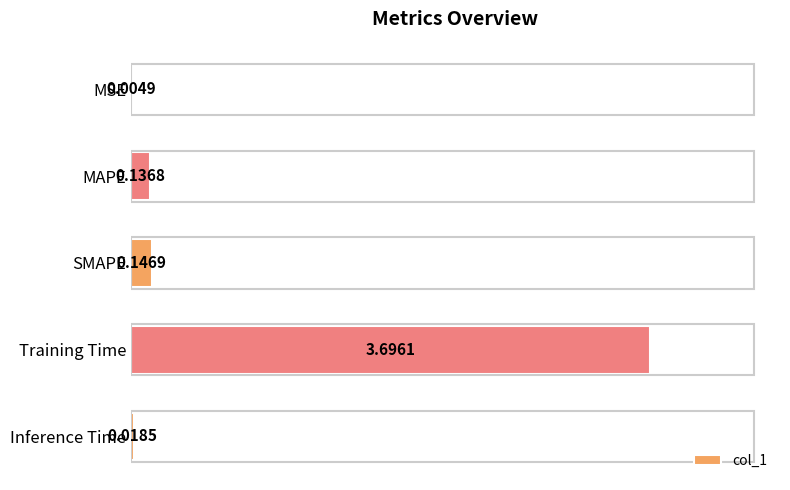

Are the bars horizontal?

Yes